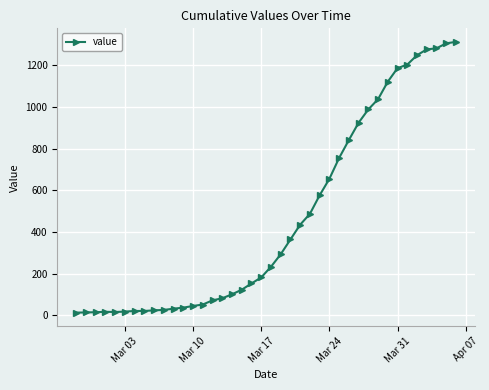

What is the maximum value shown in the chart?

1312